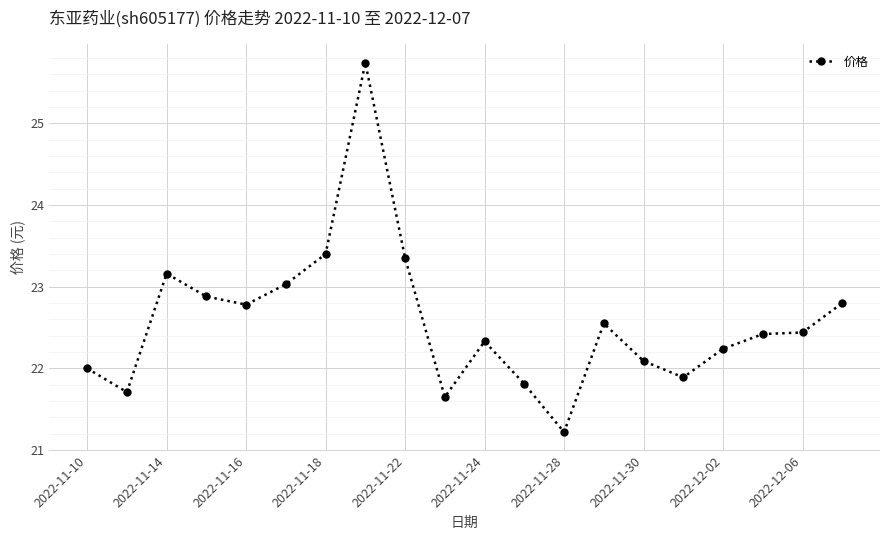

True or false: the data has more than 0 interior local peaks.

True